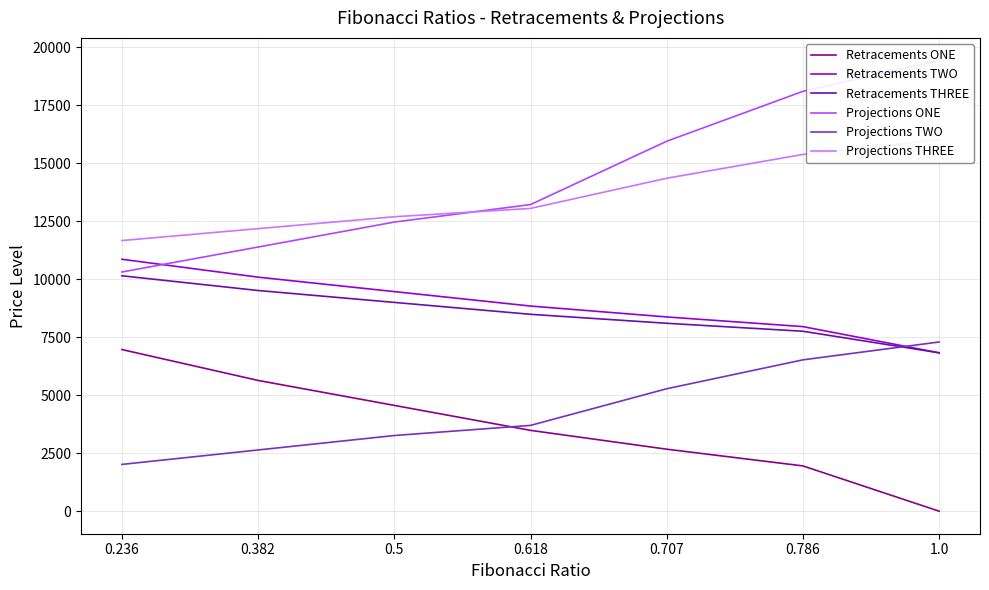

What position from the right is 0.707?

3